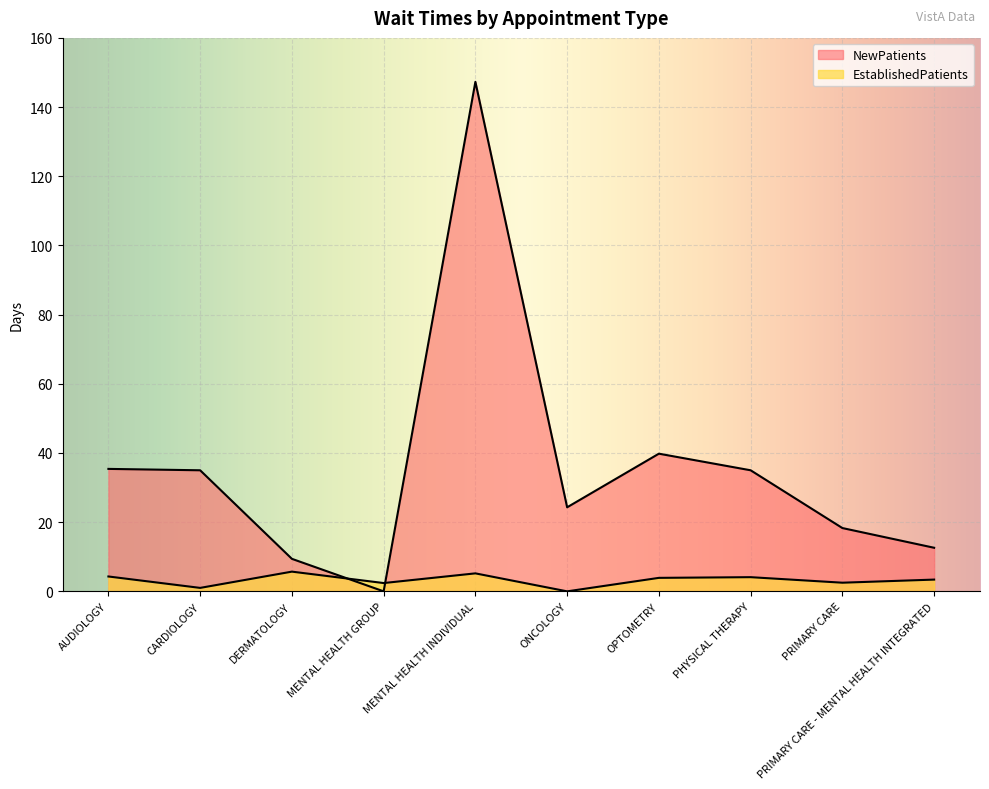

Is it true that NewPatients equals 60.5 at OPTOMETRY?

False